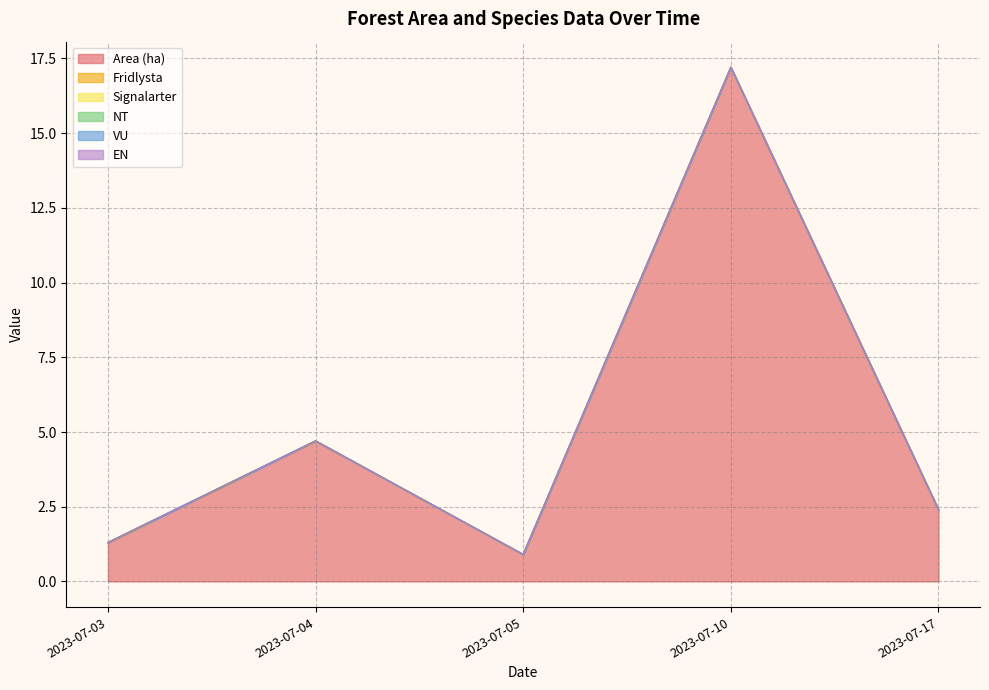

Is it true that VU equals 0.0 at 2023-07-10?

True